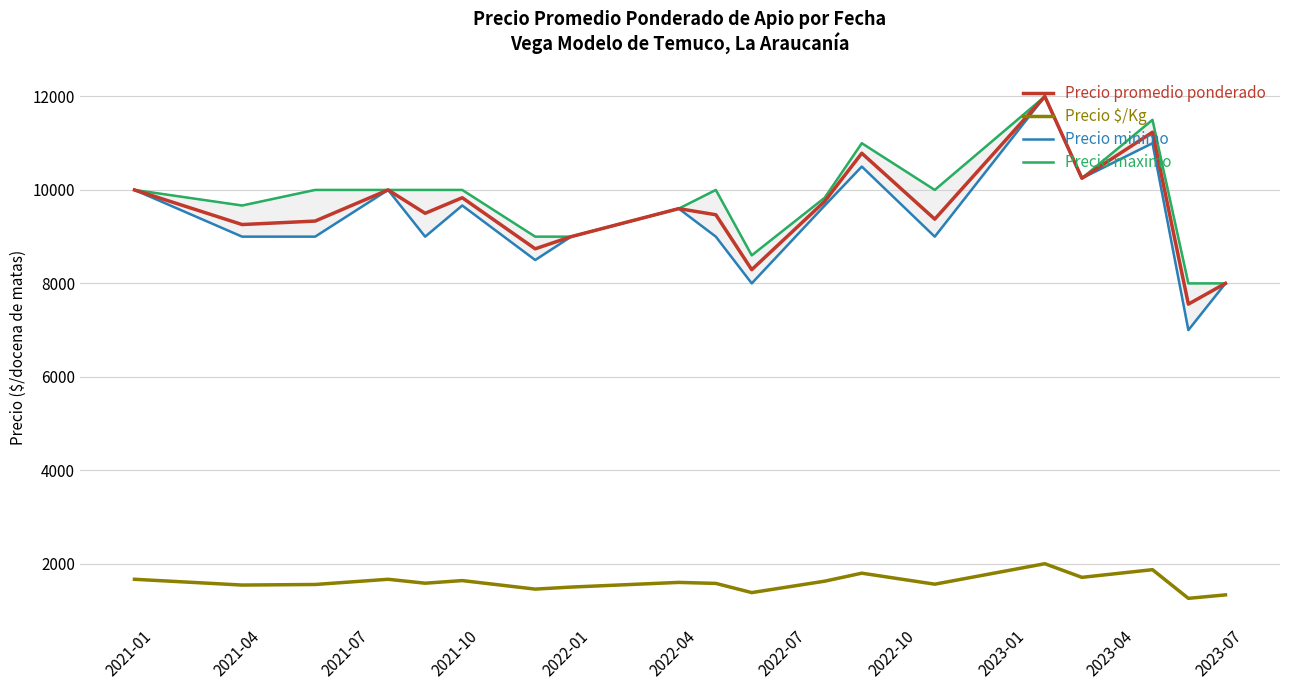

True or false: Precio promedio ponderado and Precio $/Kg intersect in this chart.

False